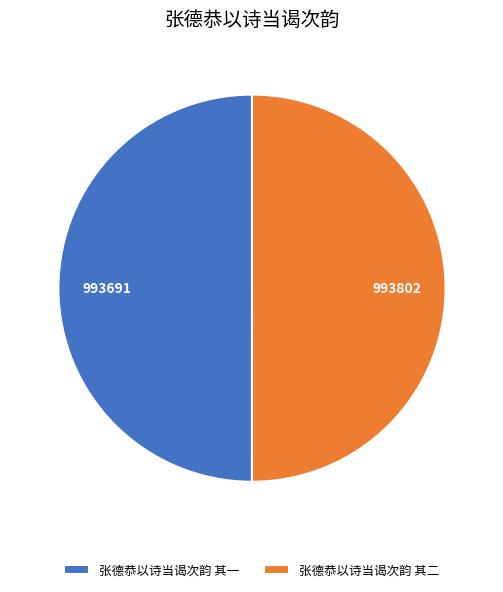

Combined, do 张德恭以诗当谒次韵 其一 and 张德恭以诗当谒次韵 其二 account for over 50%?

Yes